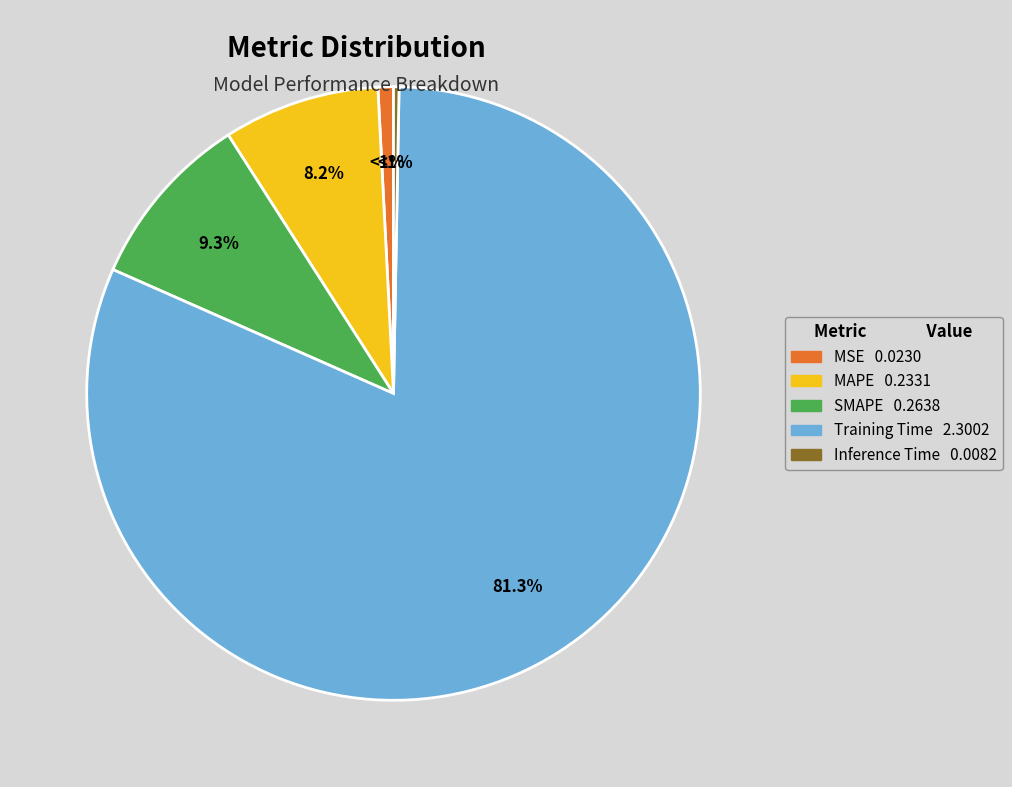

What is the largest slice in the pie chart?

Training Time